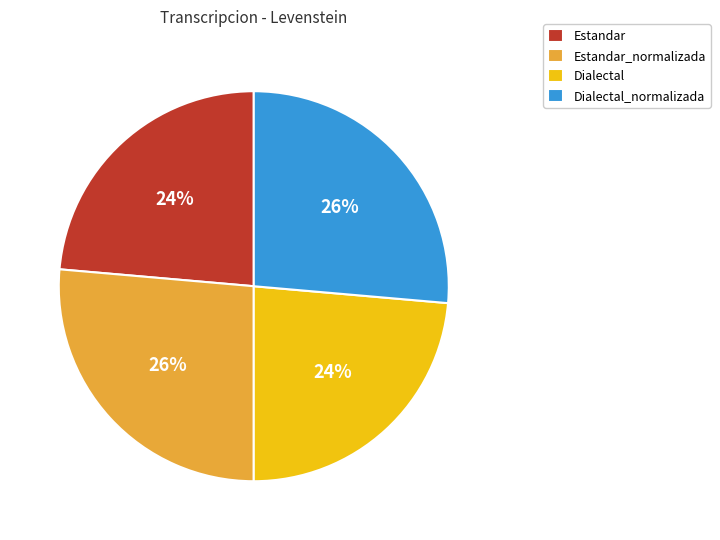

To the nearest percent, what is the average slice percentage?

25%